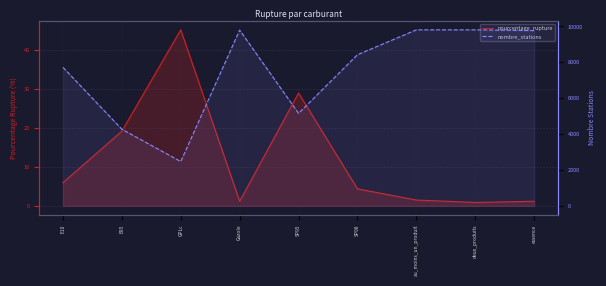

Is it true that nombre_stations equals 9810.0 at au_moins_un_produit?

True